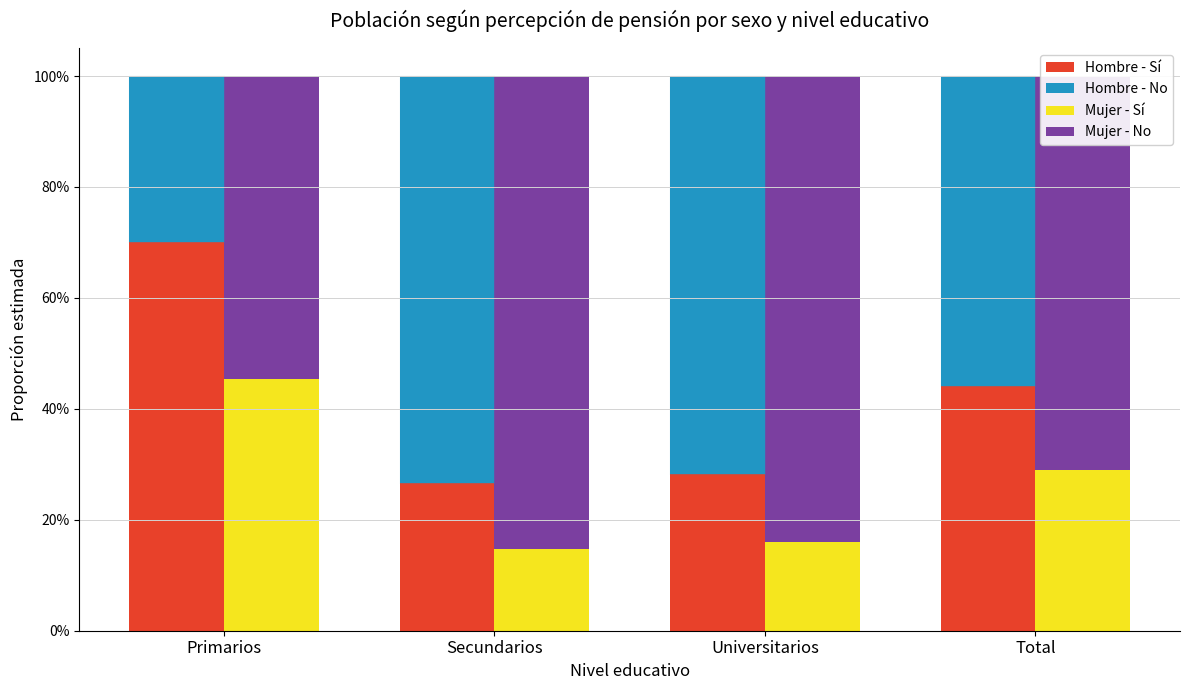

Which category has the lowest value across all series?

Secundarios